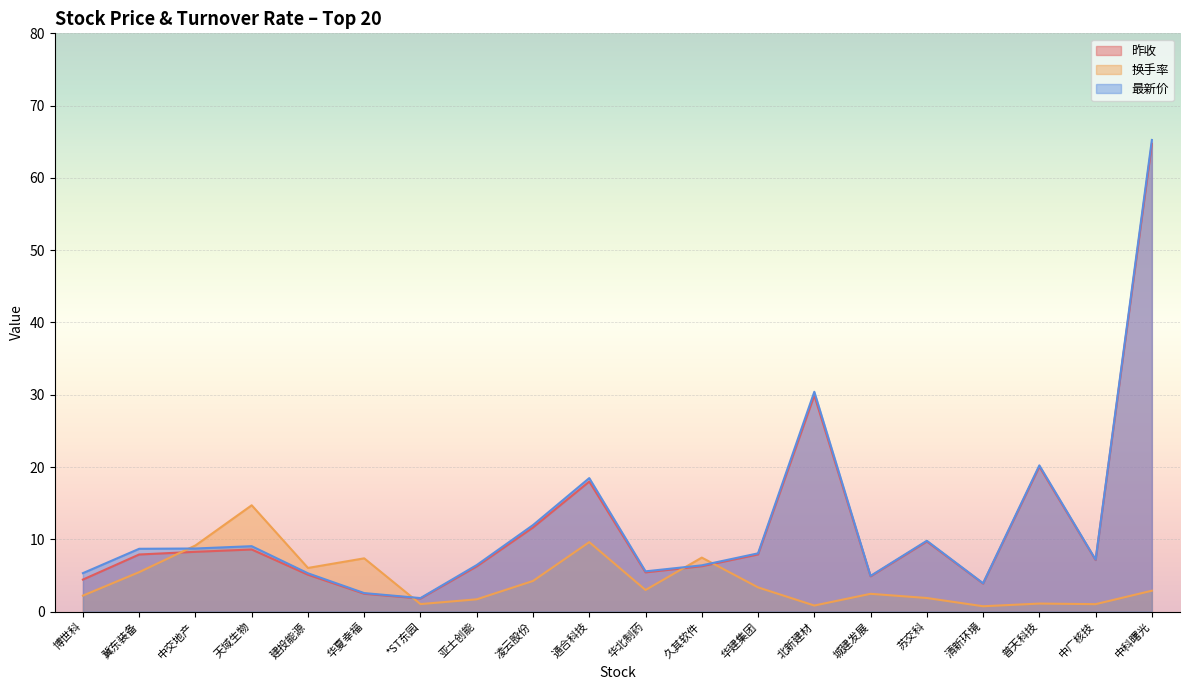

What is the sum of the 最新价 values at 中广核技 and *ST东园?

9.1